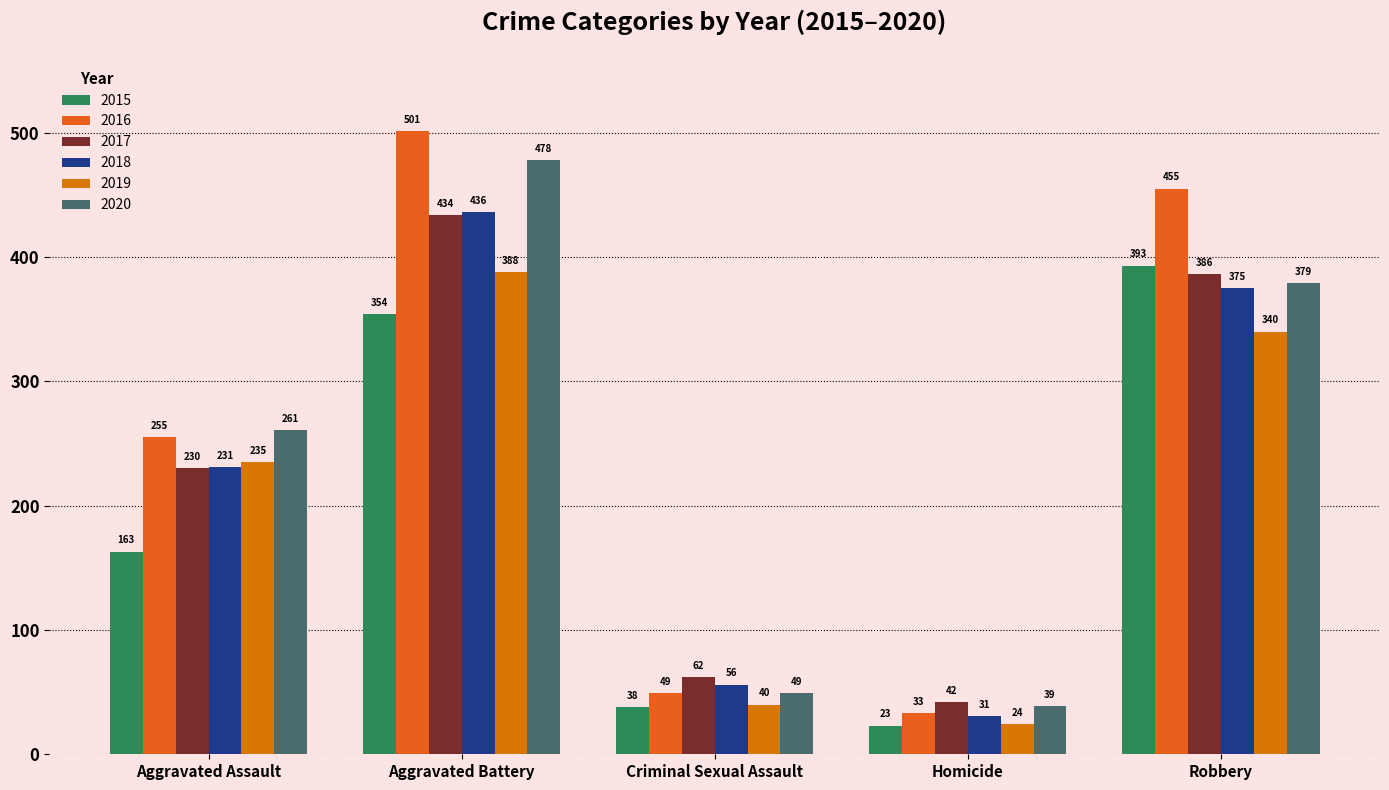

Which series changed the most between Aggravated Battery and Robbery?

2020